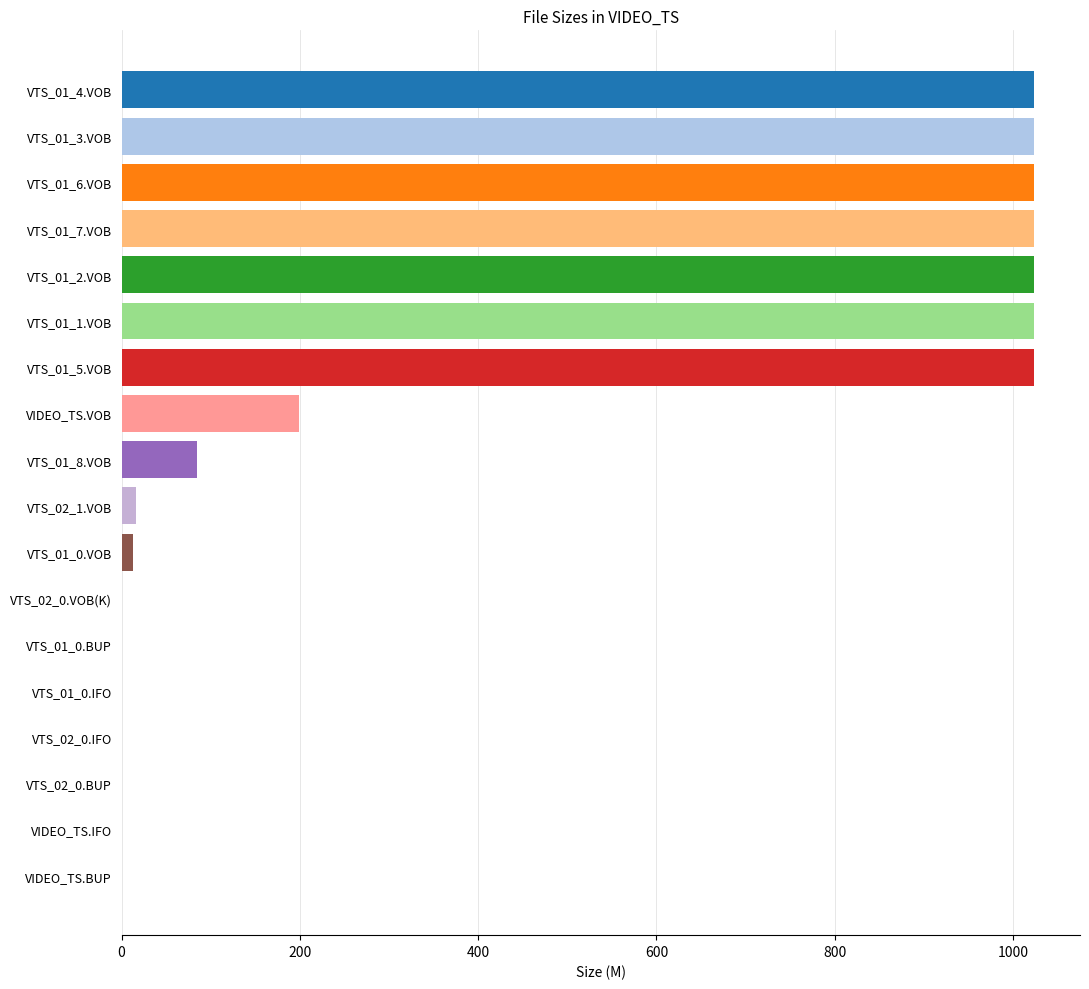

What is the greatest value displayed?

1024.0